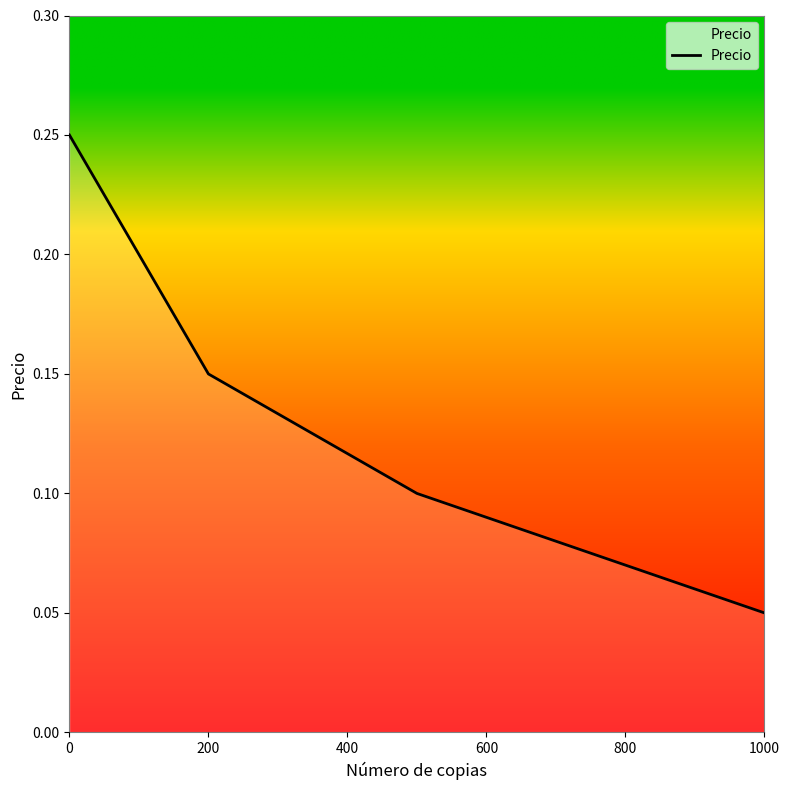

True or false: the data has more than 0 interior local peaks.

False